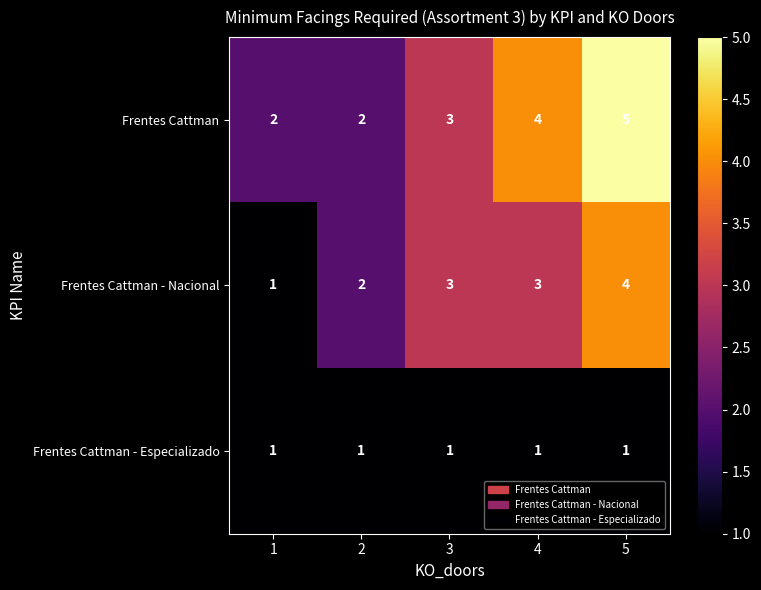

Between 3 and 5, which series saw the biggest shift?

Frentes Cattman